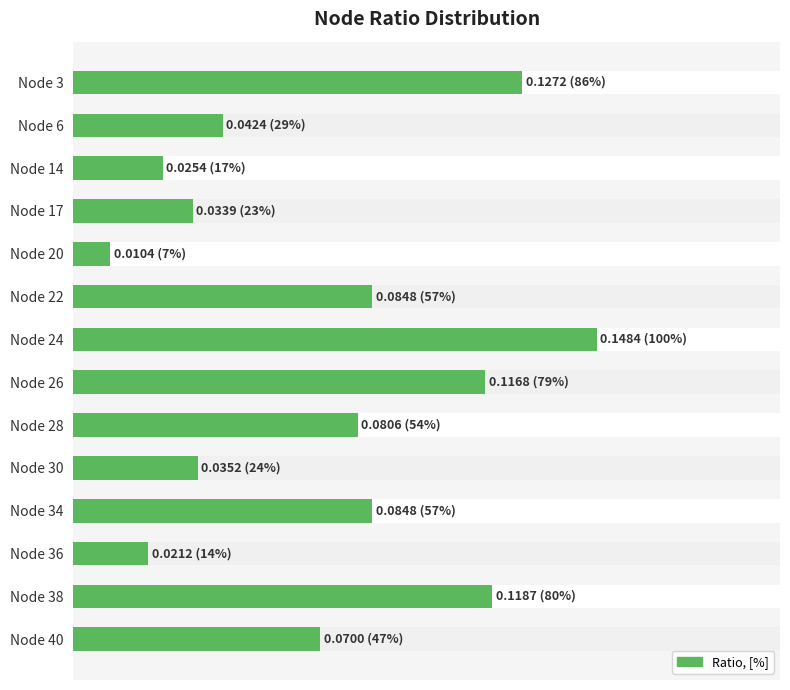

What is the difference between the second highest and second lowest values?

0.1